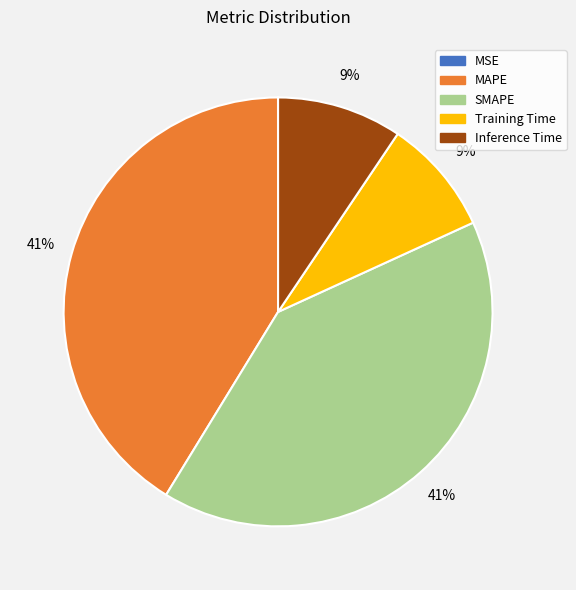

Does Inference Time account for over 50% of the chart?

No